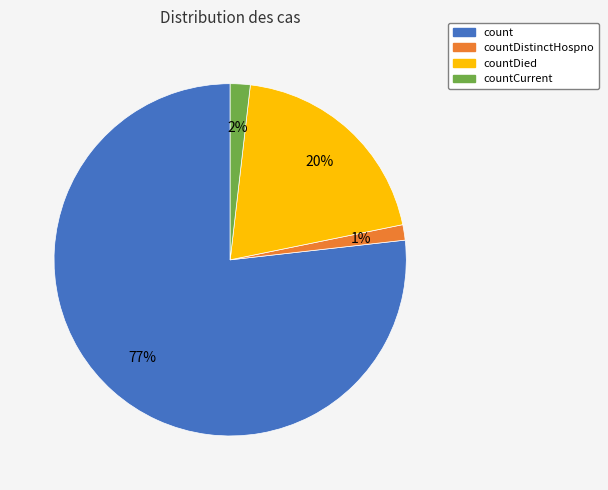

Is there any slice that represents more than half of the pie?

Yes